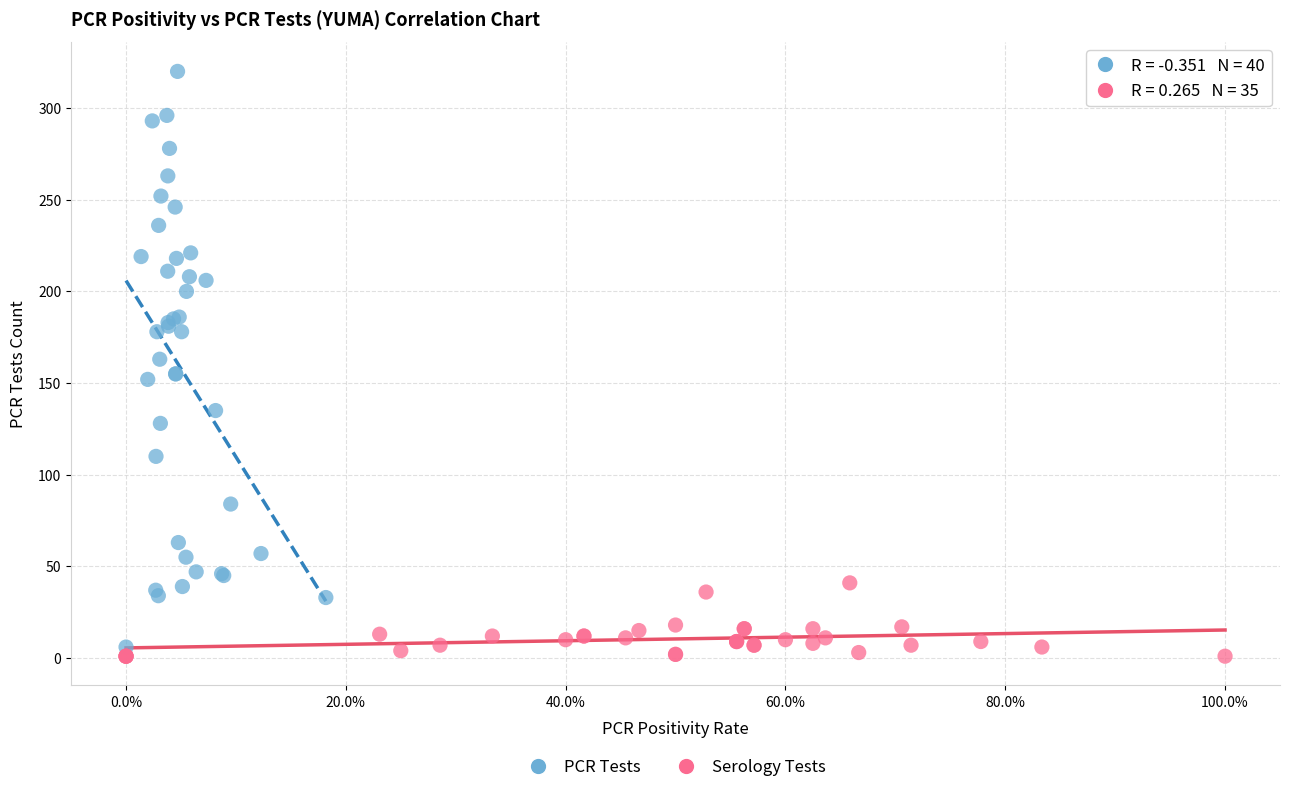

Which series has the widest spread of Y values?

PCR Tests